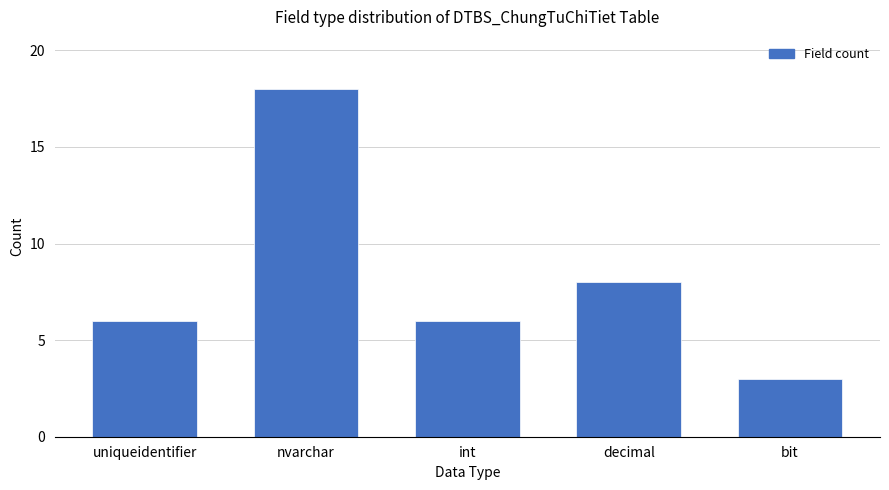

Reading right to left, what are all the values shown in this chart?

3	8	6	18	6